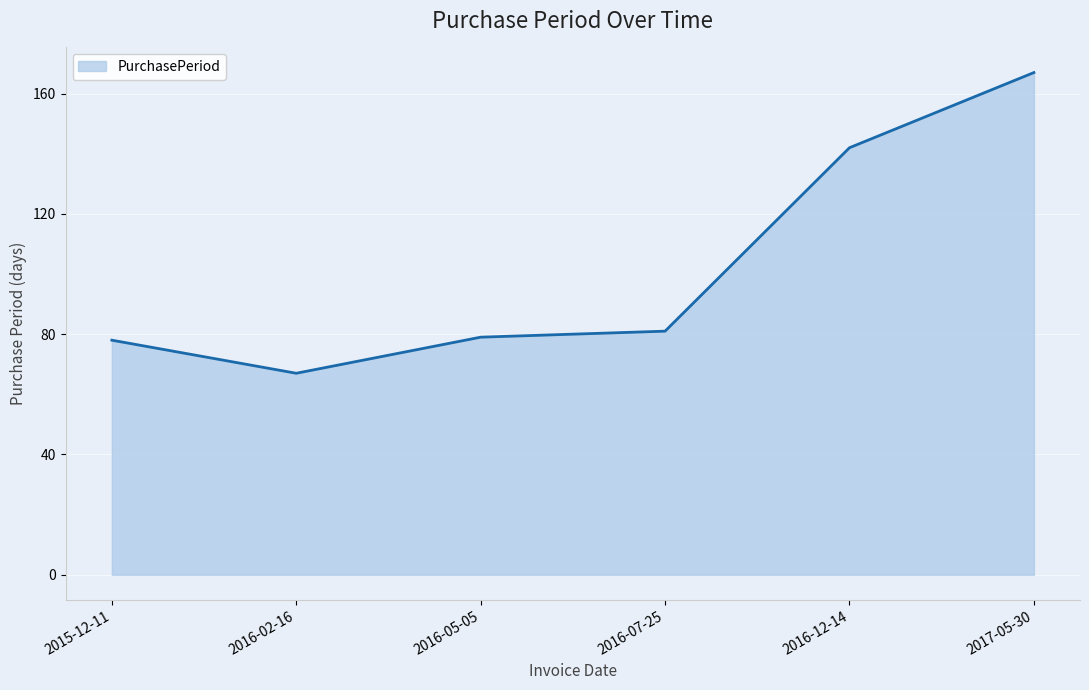

Read the value at 2015-12-11.

78